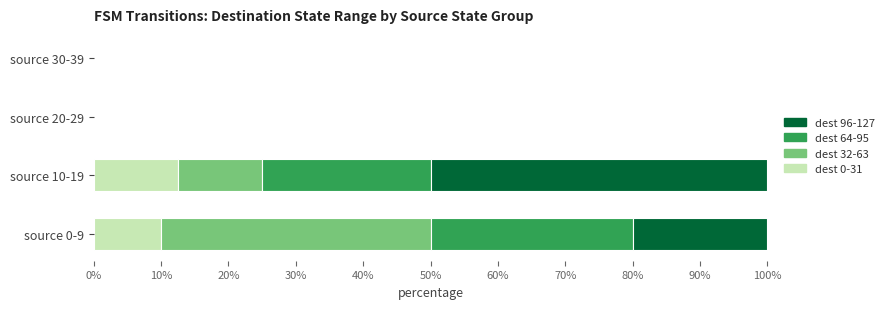

What are all the series names shown in the legend?

dest 96-127, dest 64-95, dest 32-63, dest 0-31